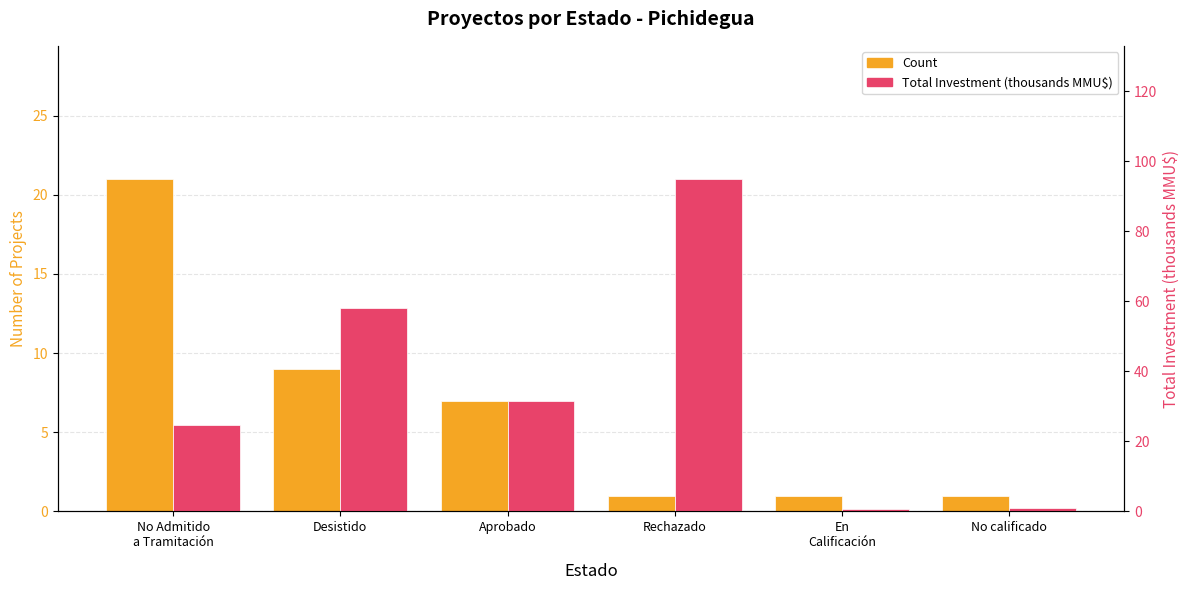

List the series in order of their peak value, lowest first.

Count, Total Investment (B MMU$)